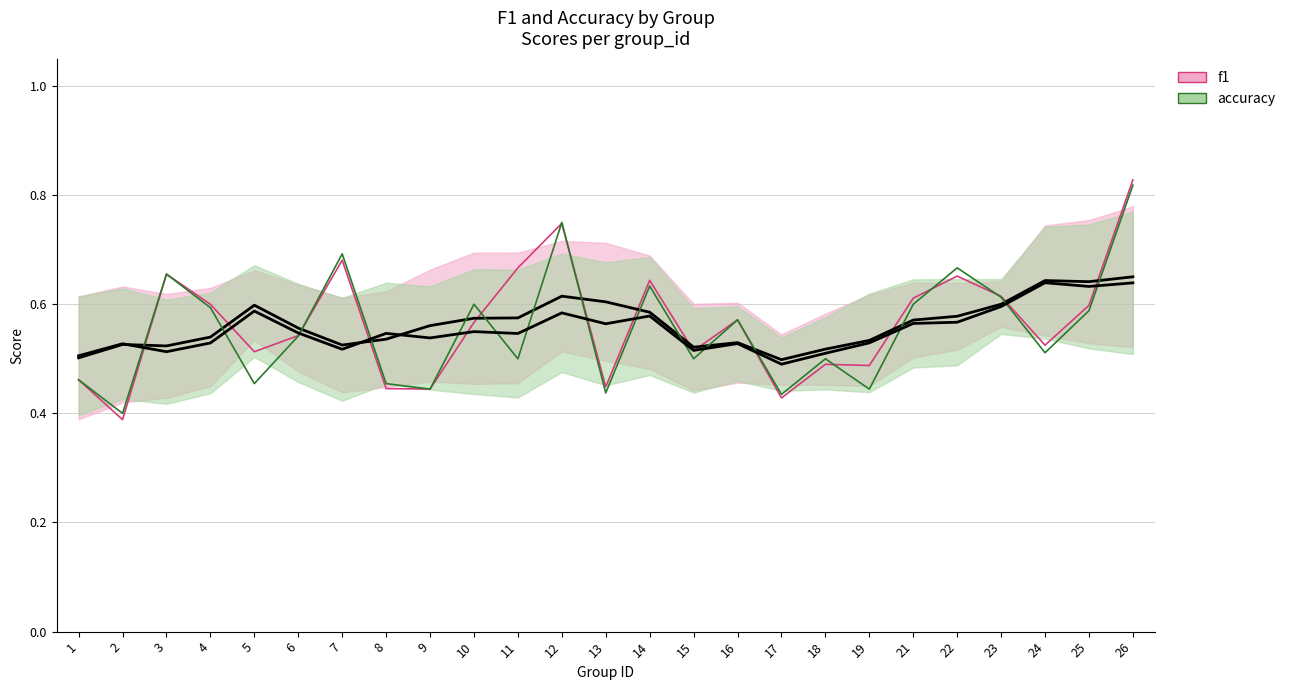

Rank the series by their maximum value, from lowest to highest.

accuracy, f1